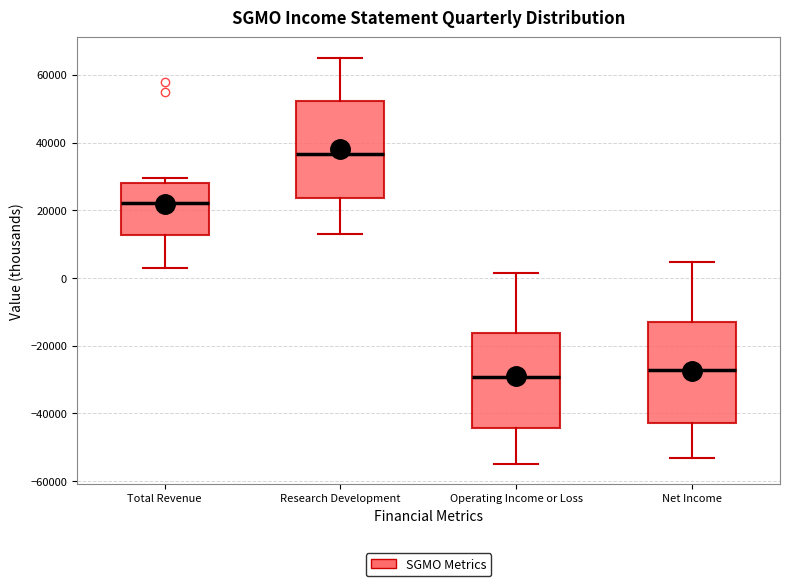

Reading left to right, transcribe this box plot: for each box, give where its median line is, the range the box spans, and where its two whiskers end, as read against the y-axis. The values are not printed on the chart, so give them approximately, as read against the axis.

Total Revenue: median 22000, box 12000 to 28000, whiskers 2000 to 30000
Research Development: median 36000, box 24000 to 52000, whiskers 12000 to 66000
Operating Income or Loss: median -30000, box -44000 to -16000, whiskers -54000 to 2000
Net Income: median -28000, box -42000 to -14000, whiskers -54000 to 4000